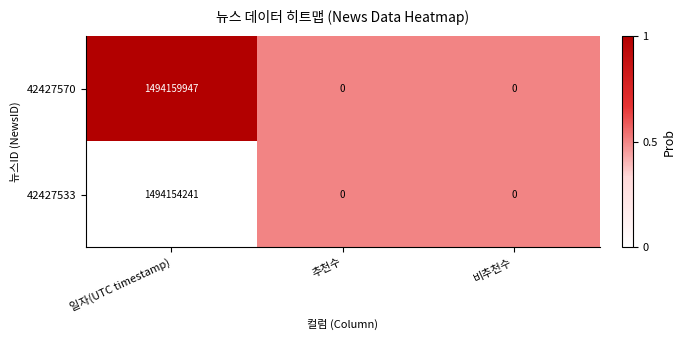

How many series are shown in this chart?

2